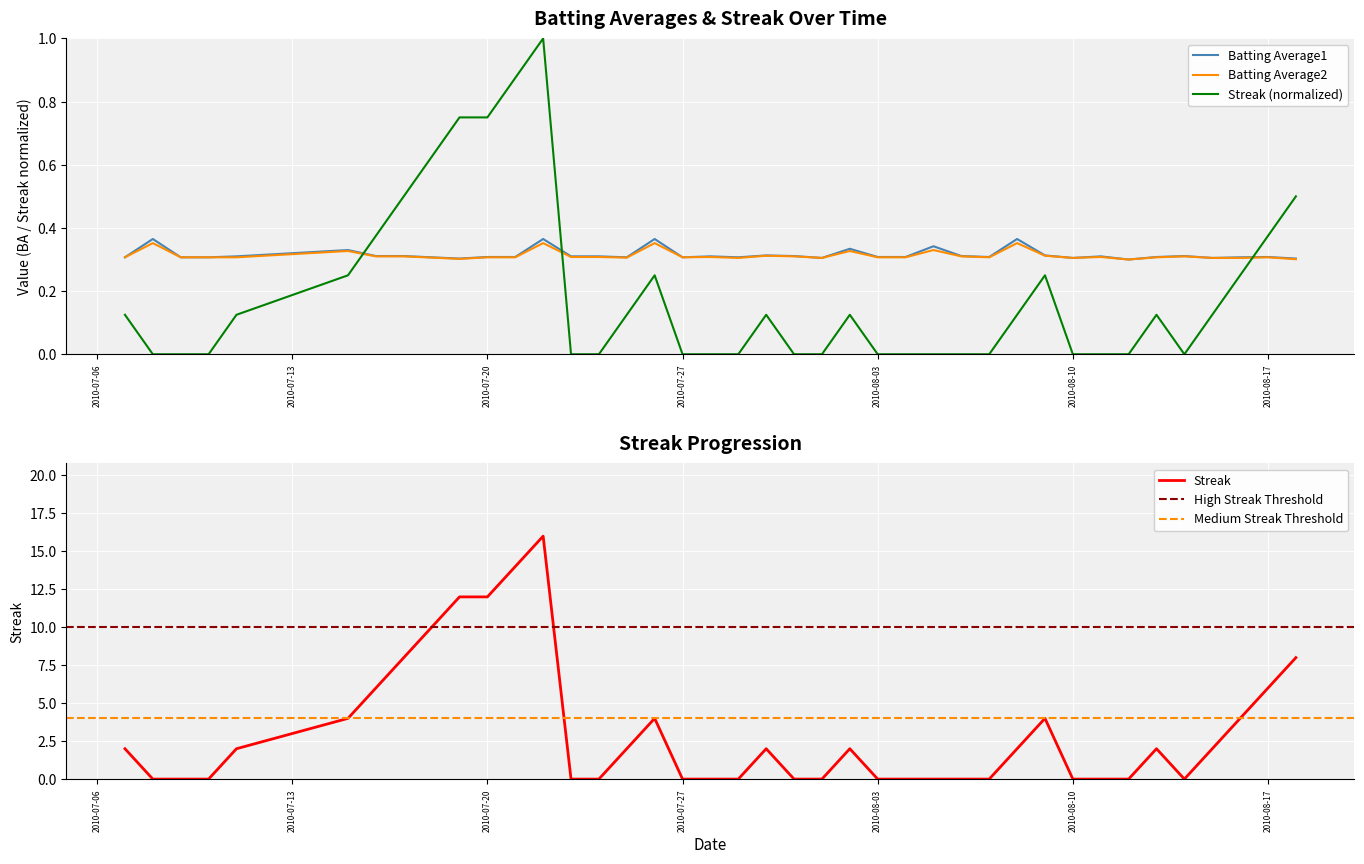

Is it true that Streak equals 0.0 at 2010-07-28?

True